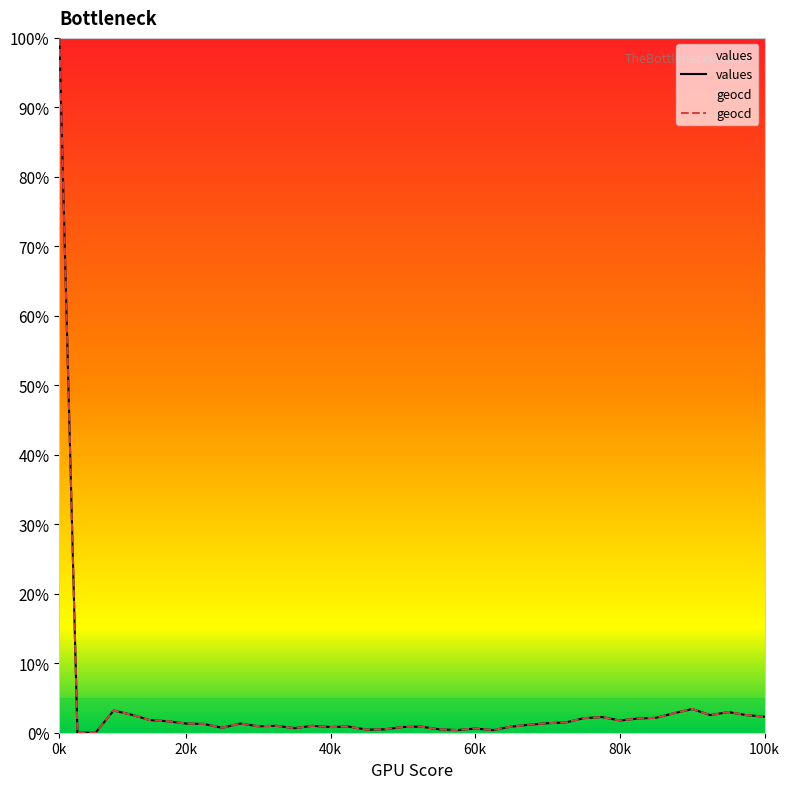

List the series in order of their overall mean, lowest first.

values, geocd